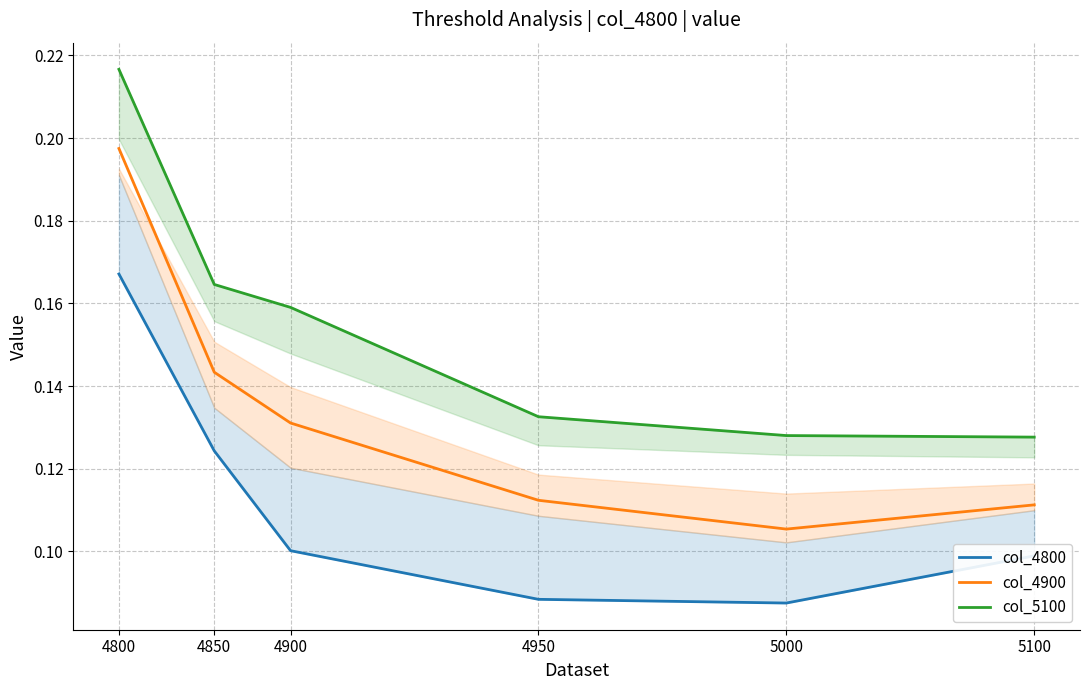

True or false: col_4800 has a value of 0.1 at 4850.

False